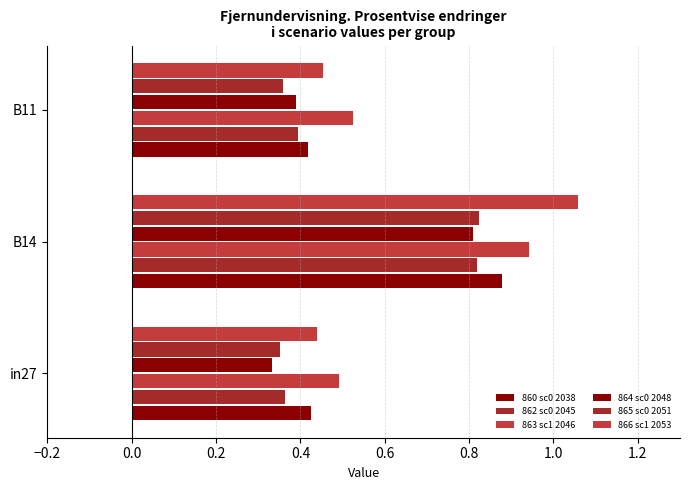

How many categories are shown in the chart?

3